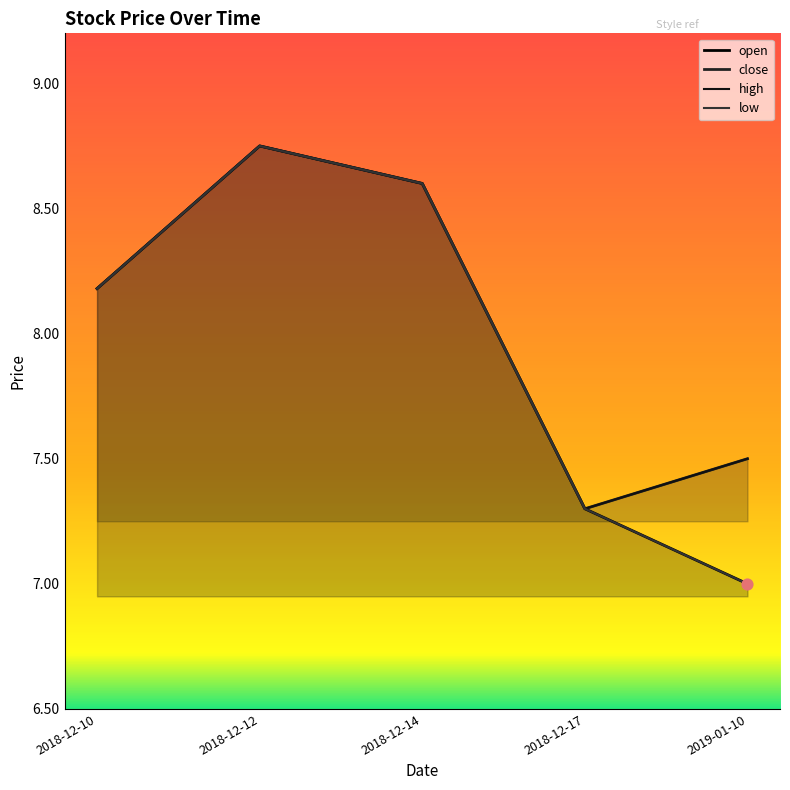

Which series contains the lowest Y value?

open